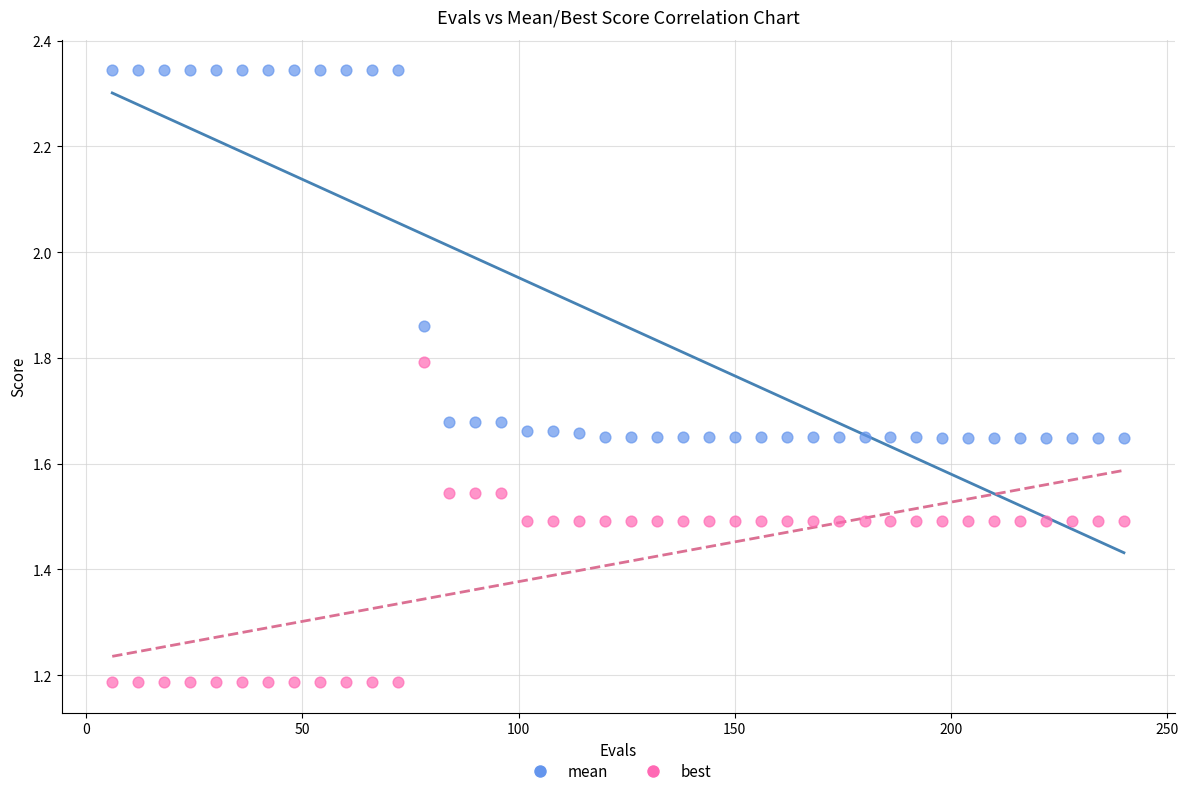

Across all data points, what is the range of X values (max minus min)?

234.0